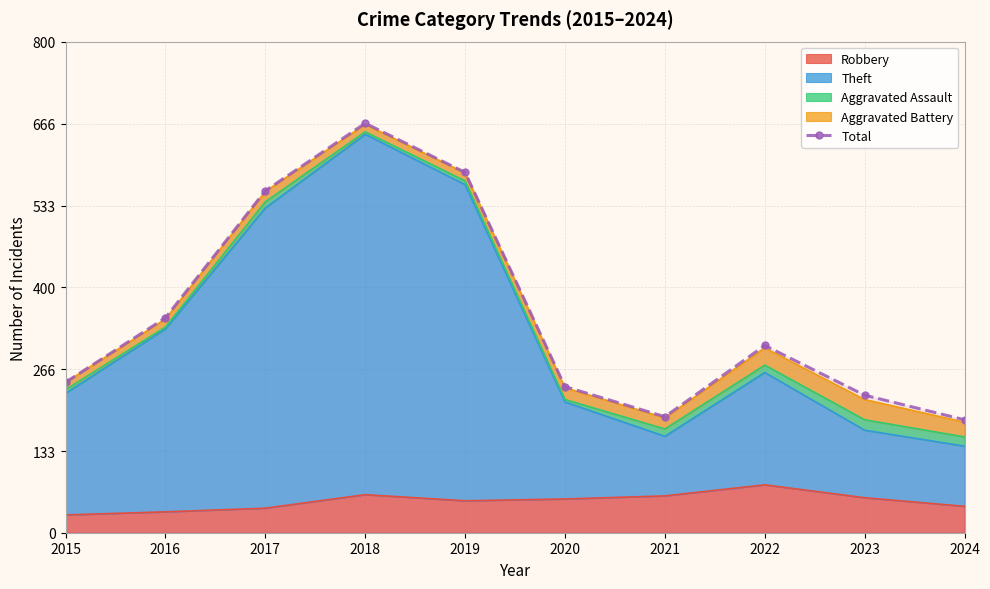

The chart shows a value of 305 at 2022. True or false?

True